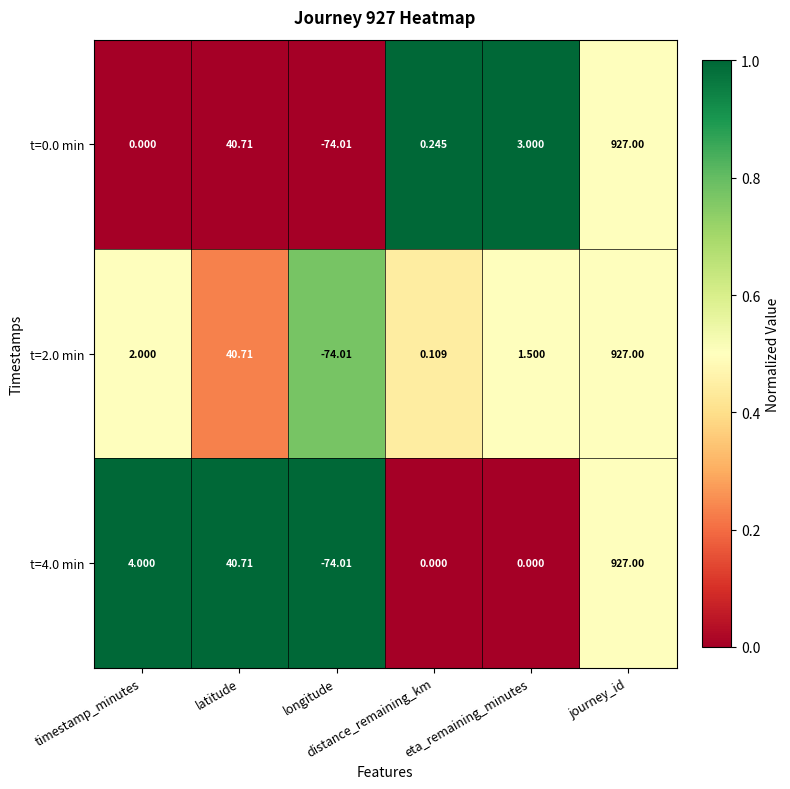

How many data points does each series have?

6